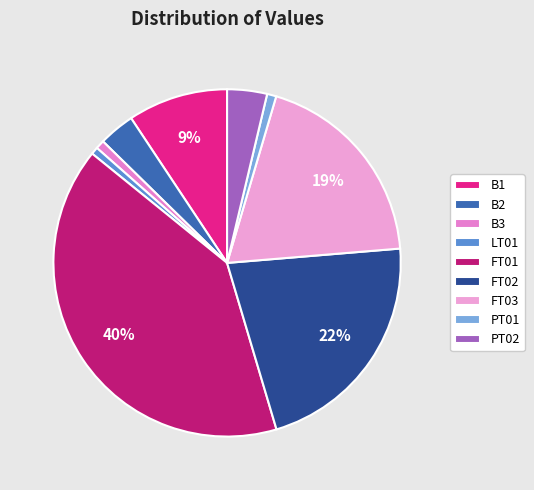

To the nearest percent, what is the difference between the largest and smallest slice percentages?

40%